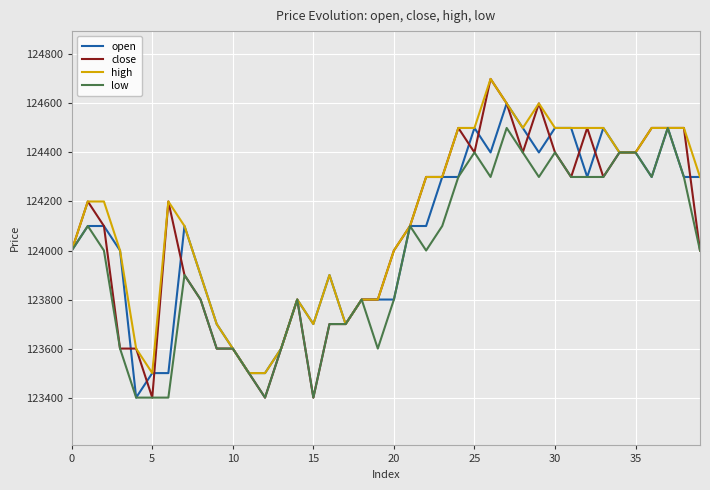

Which series has the widest spread of values?

close